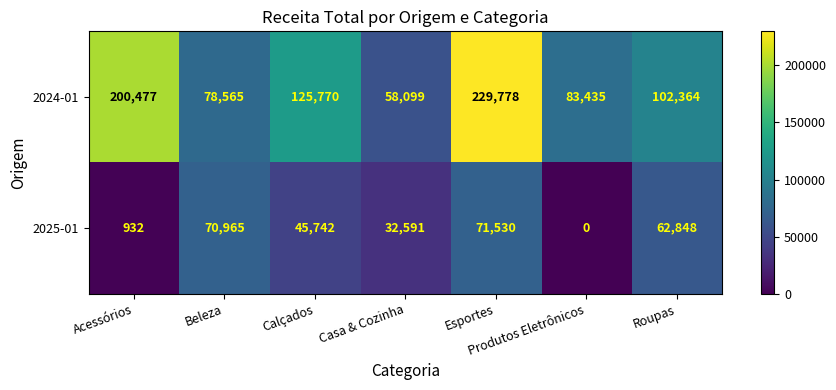

At how many categories does at least one series exceed 121615?

3